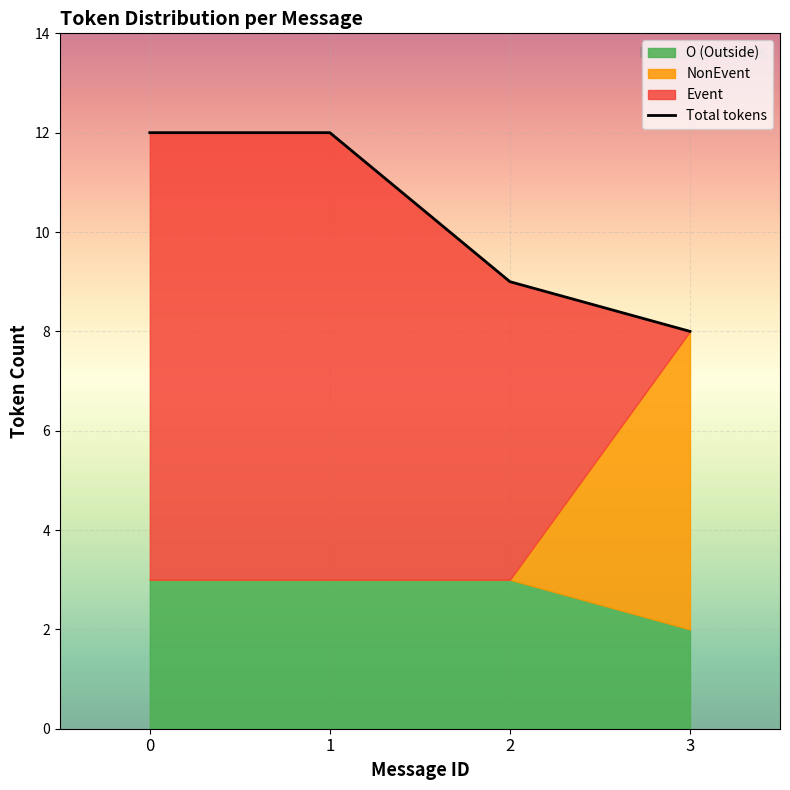

What is the value of the Correct point at the 4th from the left?

8